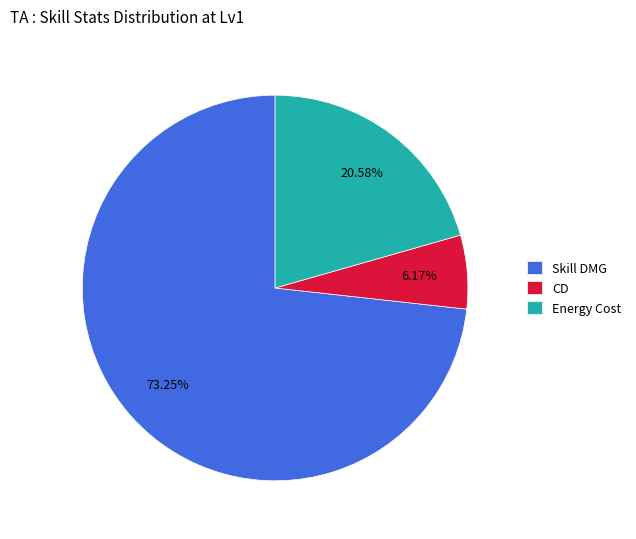

How many slices are in this pie chart?

3